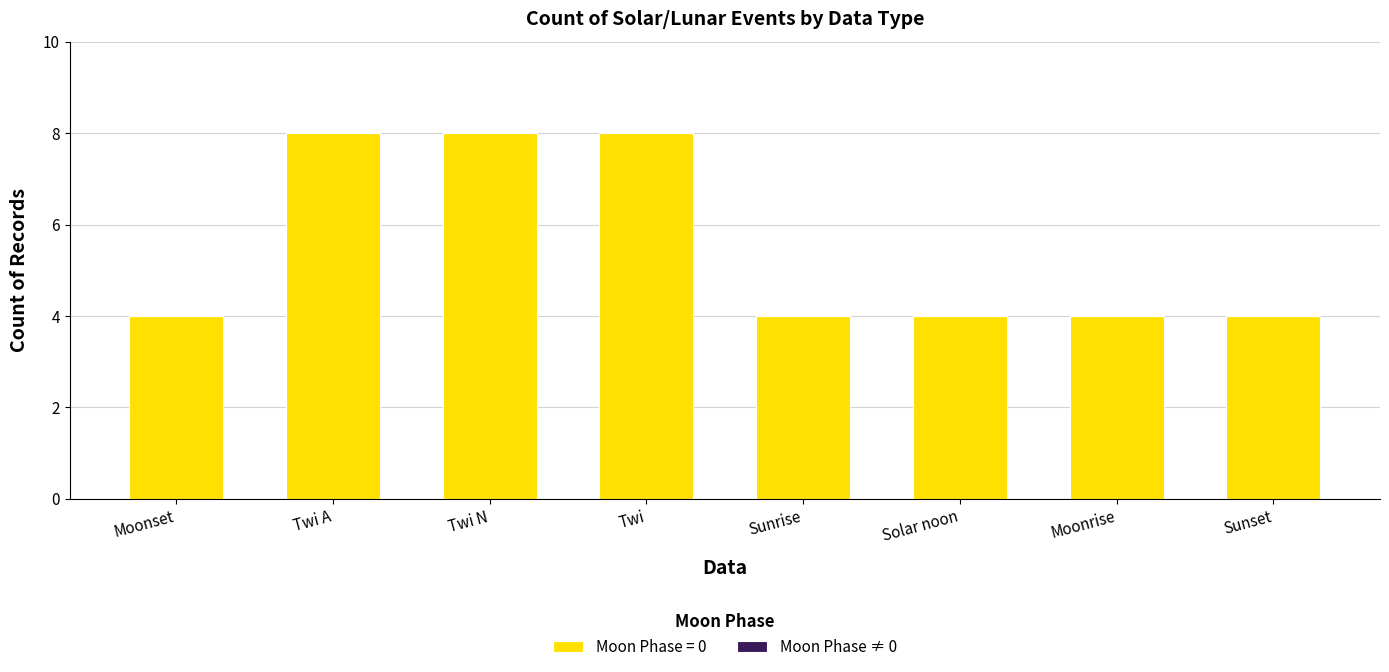

What is the label of the 3rd bar from the right?

Solar noon